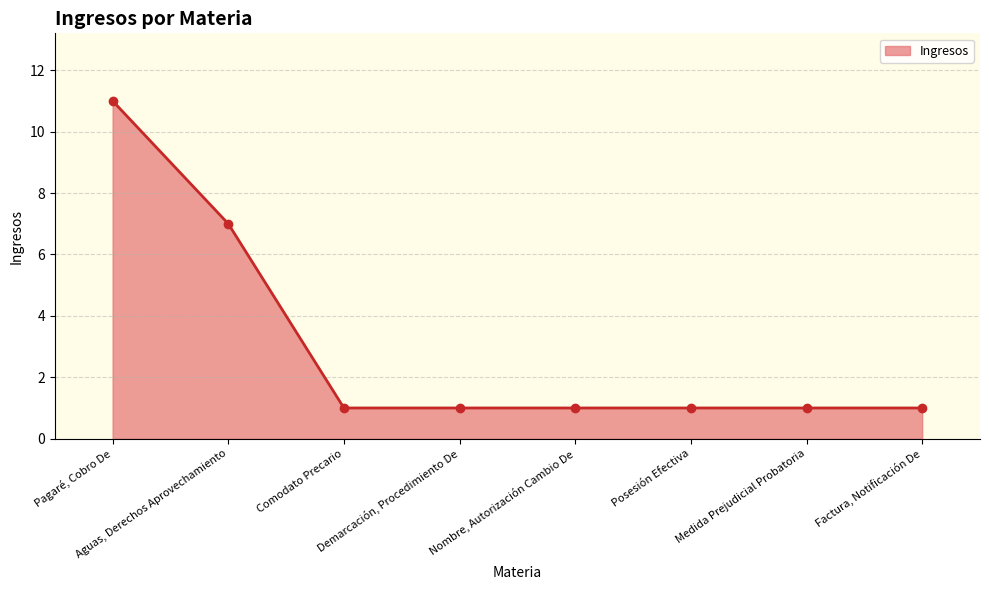

What is the ratio of the value at Factura, Notificación De to the value at Nombre, Autorización Cambio De?

1.0